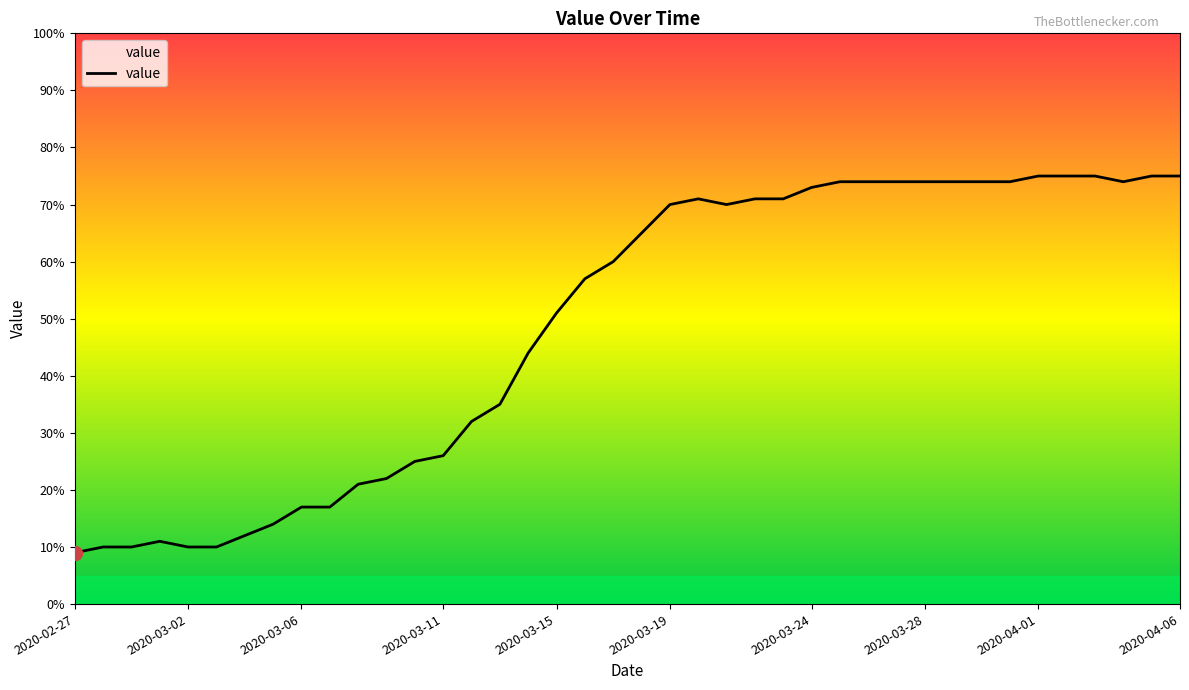

What is the maximum value shown in the chart?

75